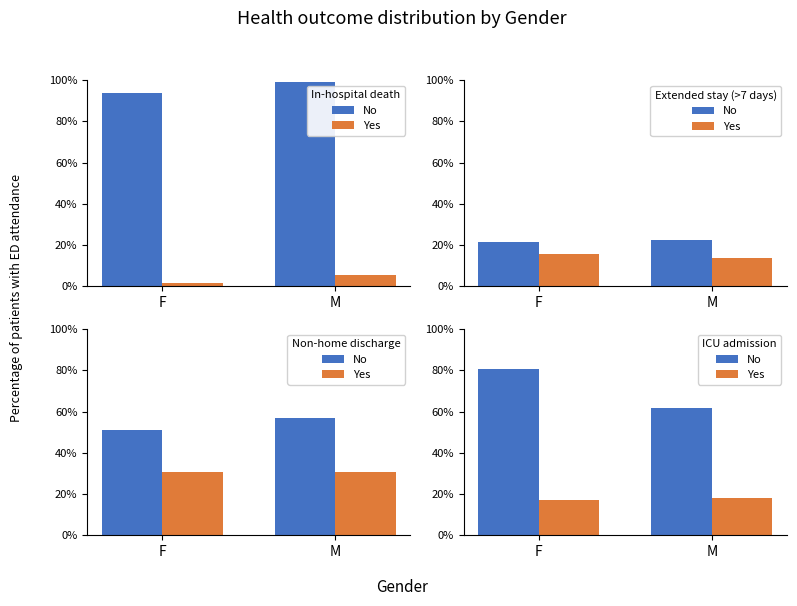

How many No values are between 0 and 1?

2